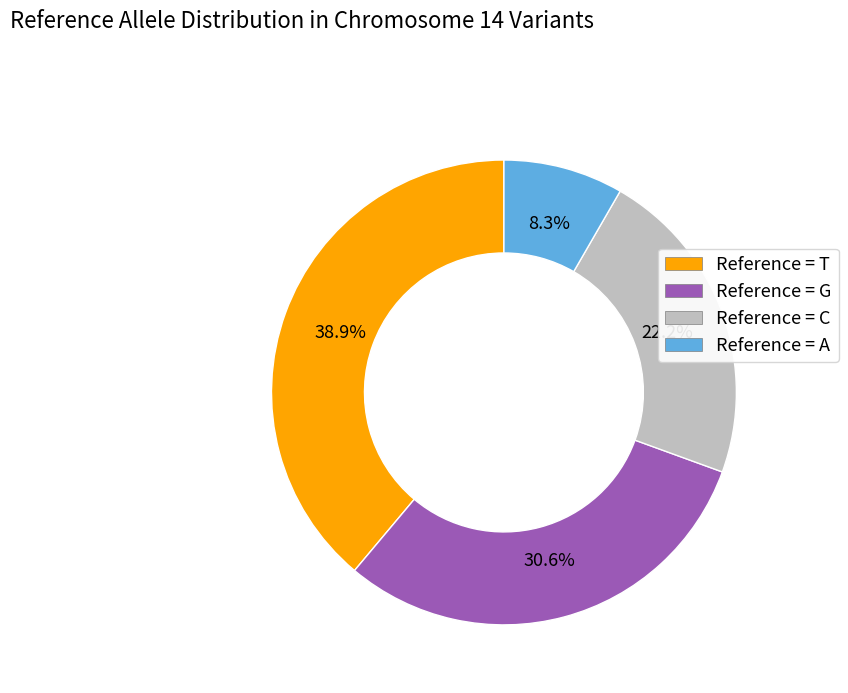

Does any single category account for the majority?

No